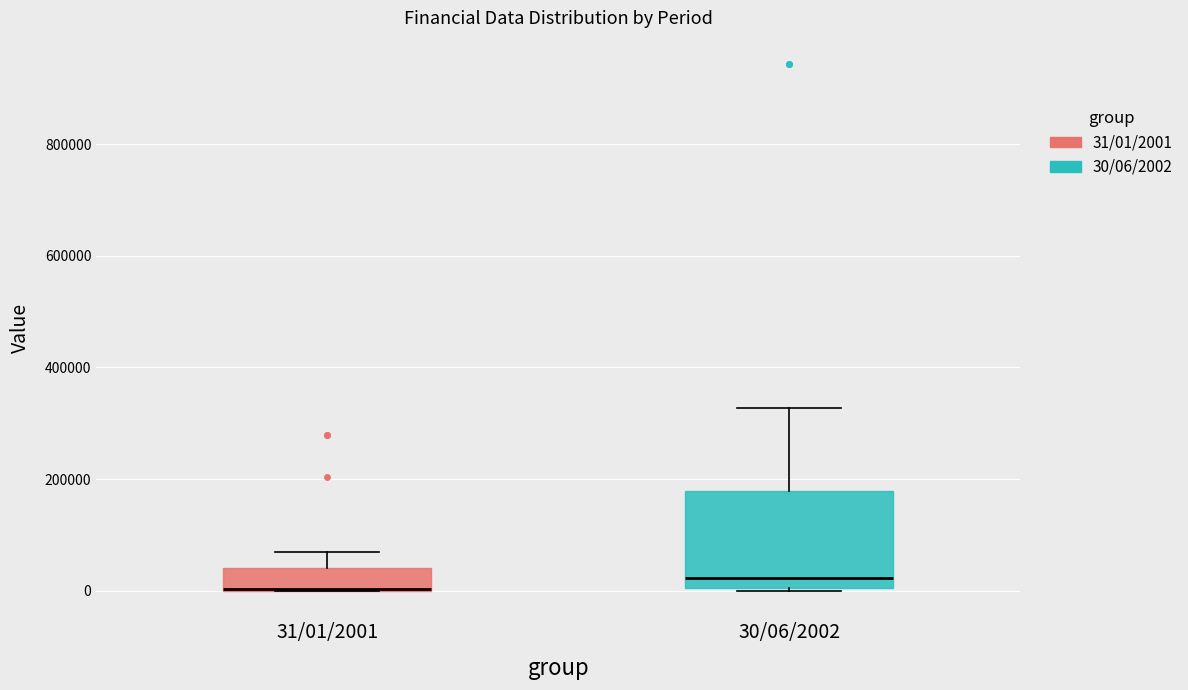

Where does the upper whisker of the box for 31/01/2001 end on the y-axis? The values are not printed on the chart, so give them approximately, as read against the axis.

60000